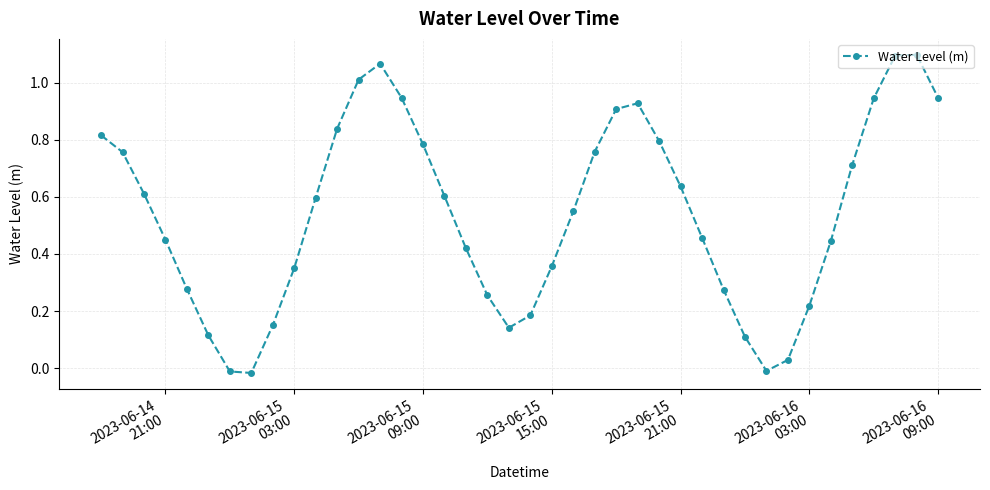

How many points are lower than both their immediate neighbors (excluding endpoints)?

3